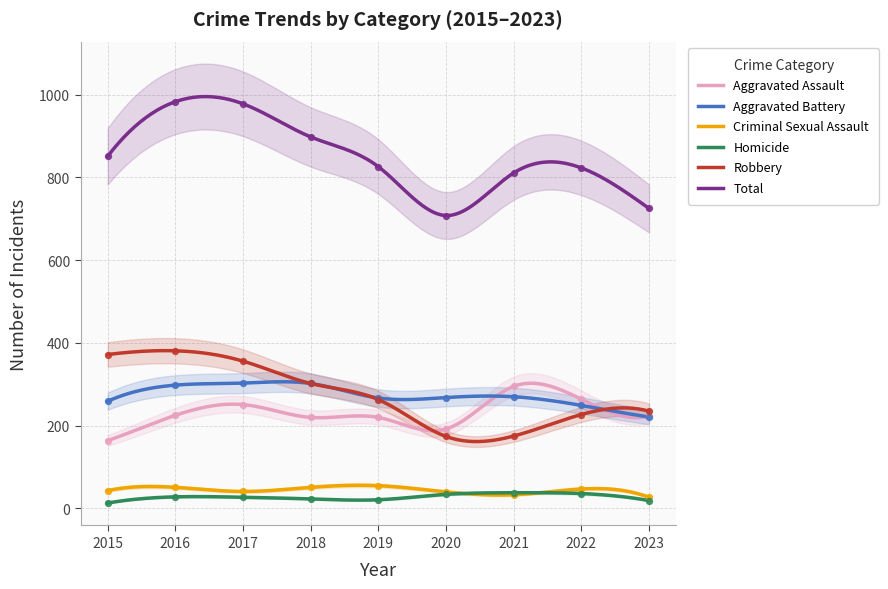

Which series contains the lowest Y value?

Homicide